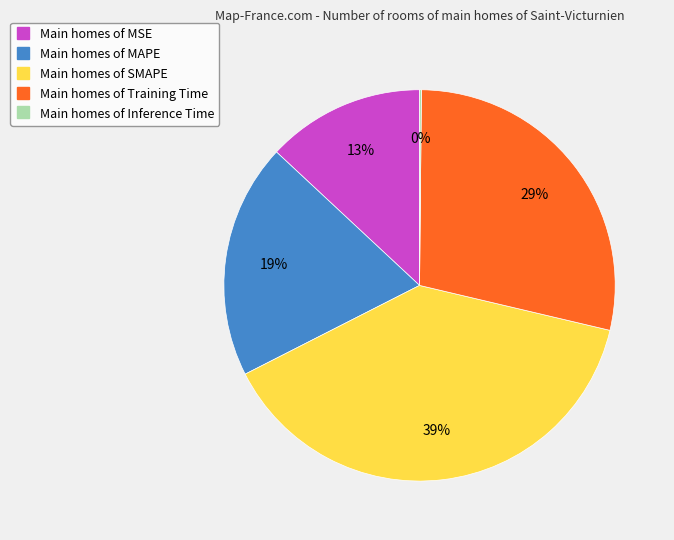

To the nearest percent, what is the difference between the largest and smallest slice percentages?

39%